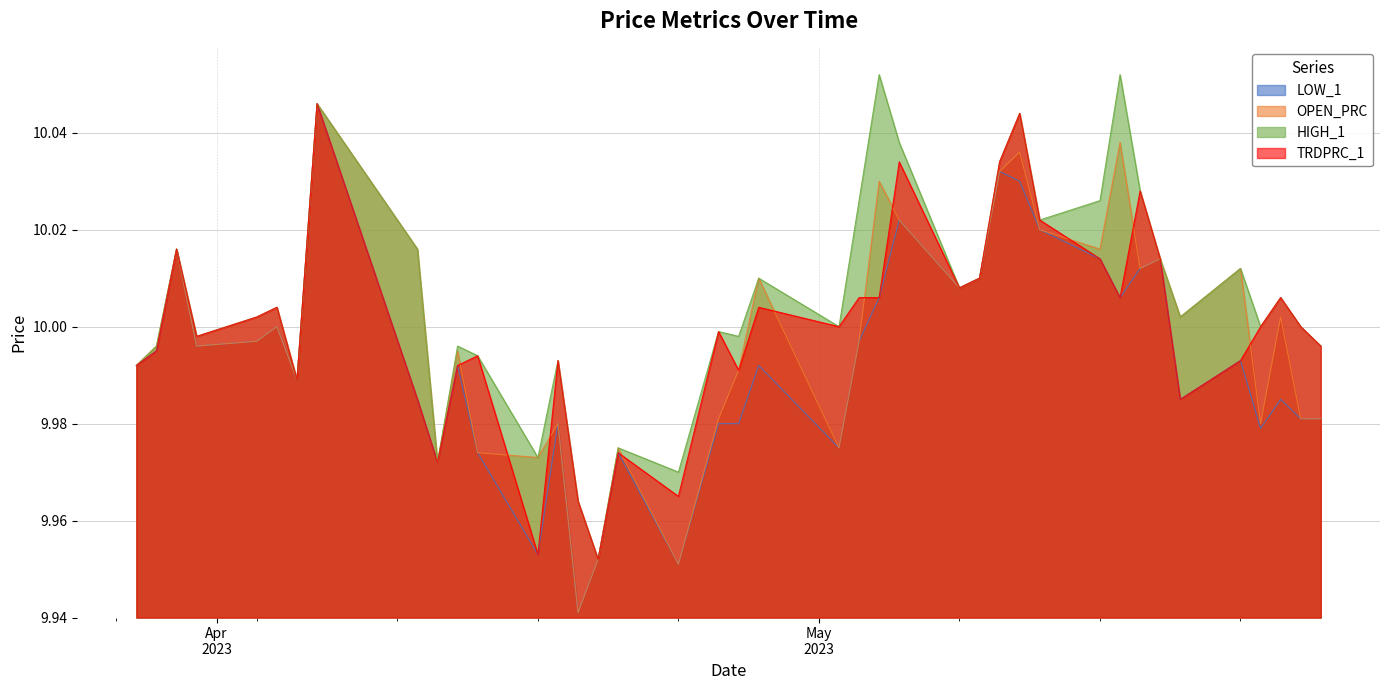

Where is LOW_1 nearest to the value 9?

2023-04-19